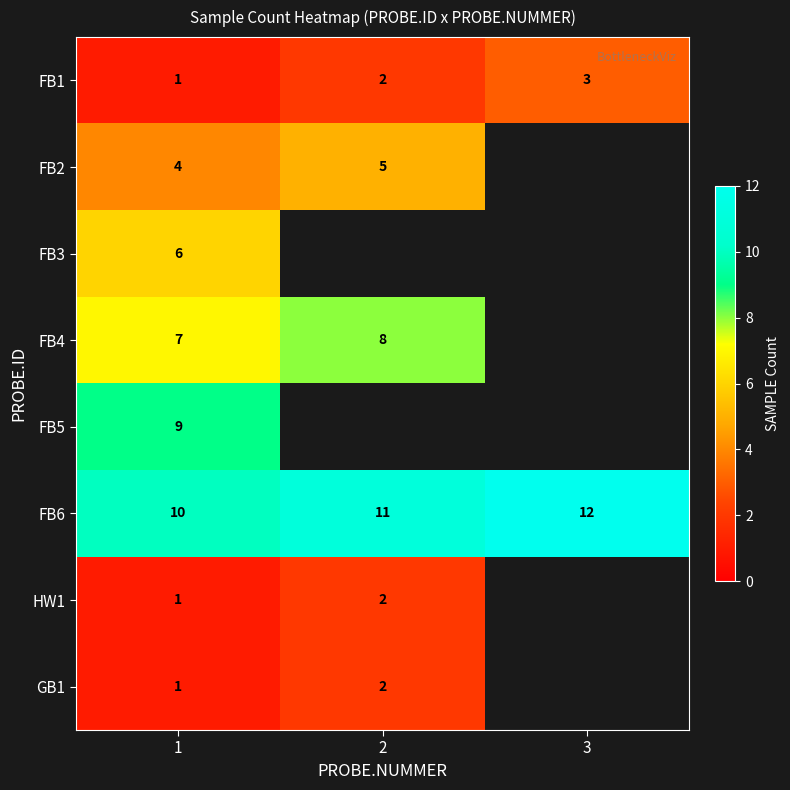

Which label corresponds to the smallest value in the chart?

1